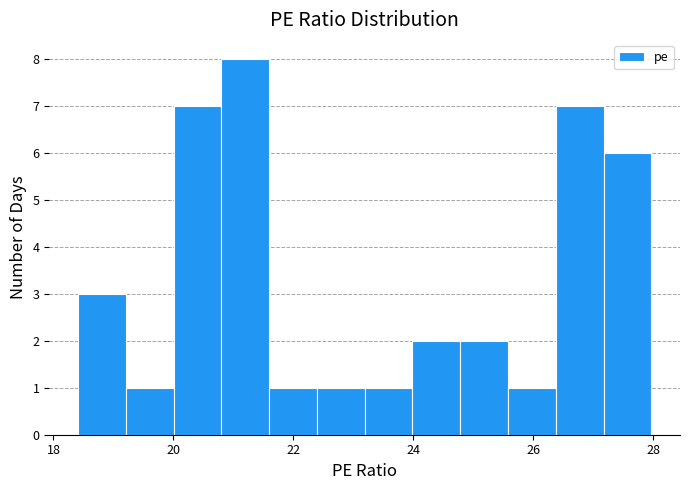

Around what value on the x-axis is the tallest bar? Give the approximate position of its centre, as read against the axis.

21.2